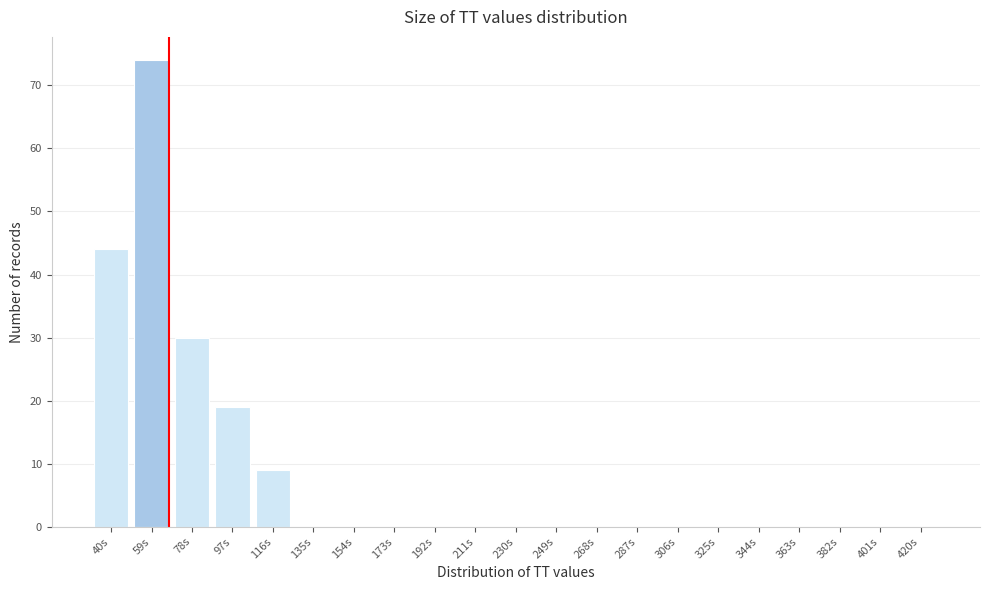

Reading left to right, transcribe all the data shown in this chart.

40s=44	59s=74	78s=30	97s=19	116s=9	135s=0	154s=0	173s=0	192s=0	211s=0	230s=0	249s=0	268s=0	287s=0	306s=0	325s=0	344s=0	363s=0	382s=0	401s=0	420s=0